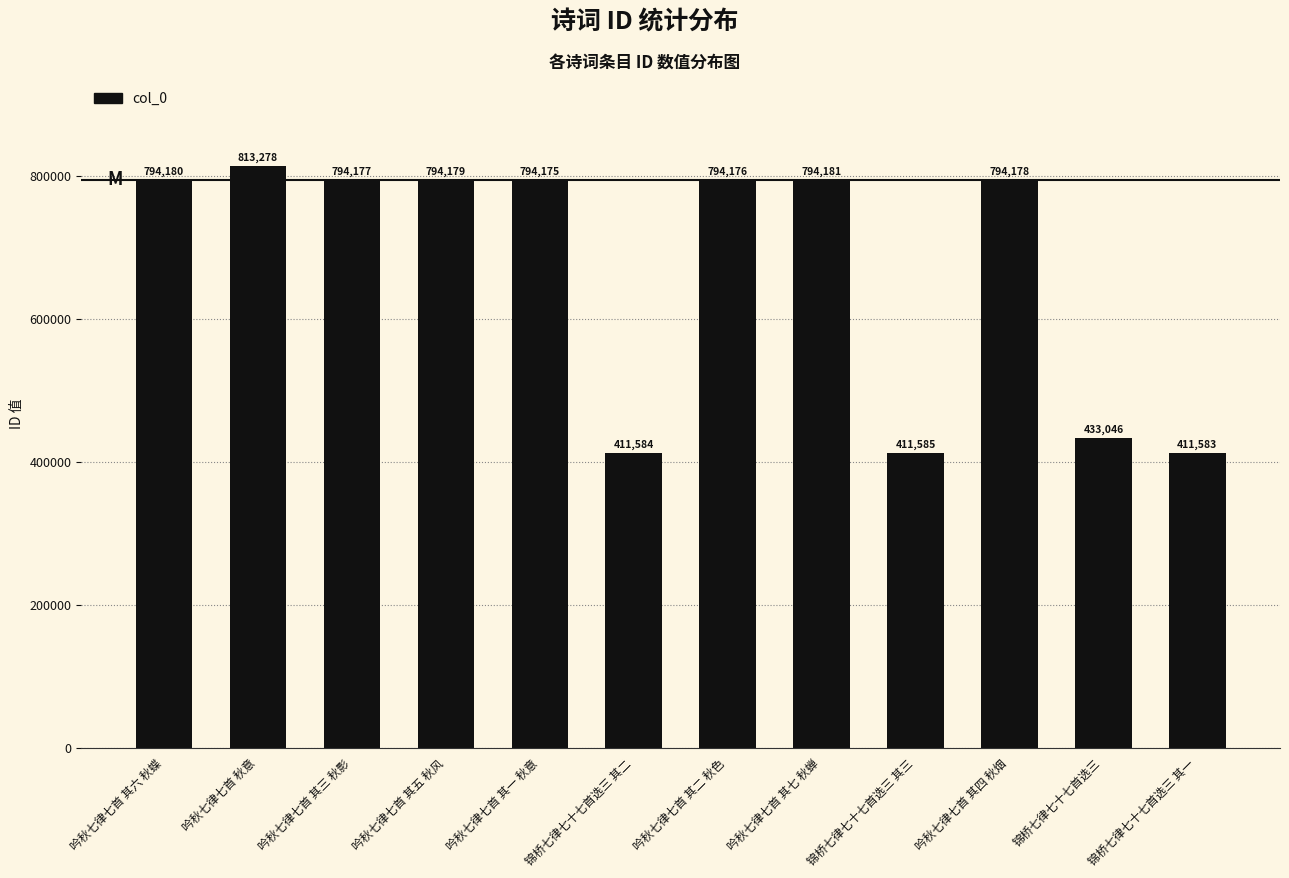

Reading left to right, list all the values displayed in this chart.

吟秋七律七首 其六 秋蝶=794180	吟秋七律七首 秋意=813278	吟秋七律七首 其三 秋影=794177	吟秋七律七首 其五 秋风=794179	吟秋七律七首 其一 秋意=794175	锦桥七律七十七首选三 其二=411584	吟秋七律七首 其二 秋色=794176	吟秋七律七首 其七 秋蝉=794181	锦桥七律七十七首选三 其三=411585	吟秋七律七首 其四 秋烟=794178	锦桥七律七十七首选三=433046	锦桥七律七十七首选三 其一=411583